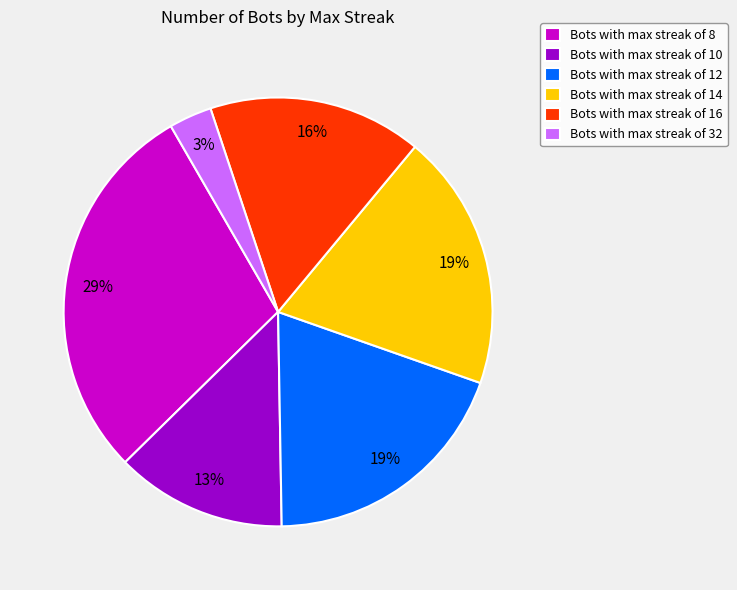

Is the sum of Bots with max streak of 16 and Bots with max streak of 8 greater than half?

No